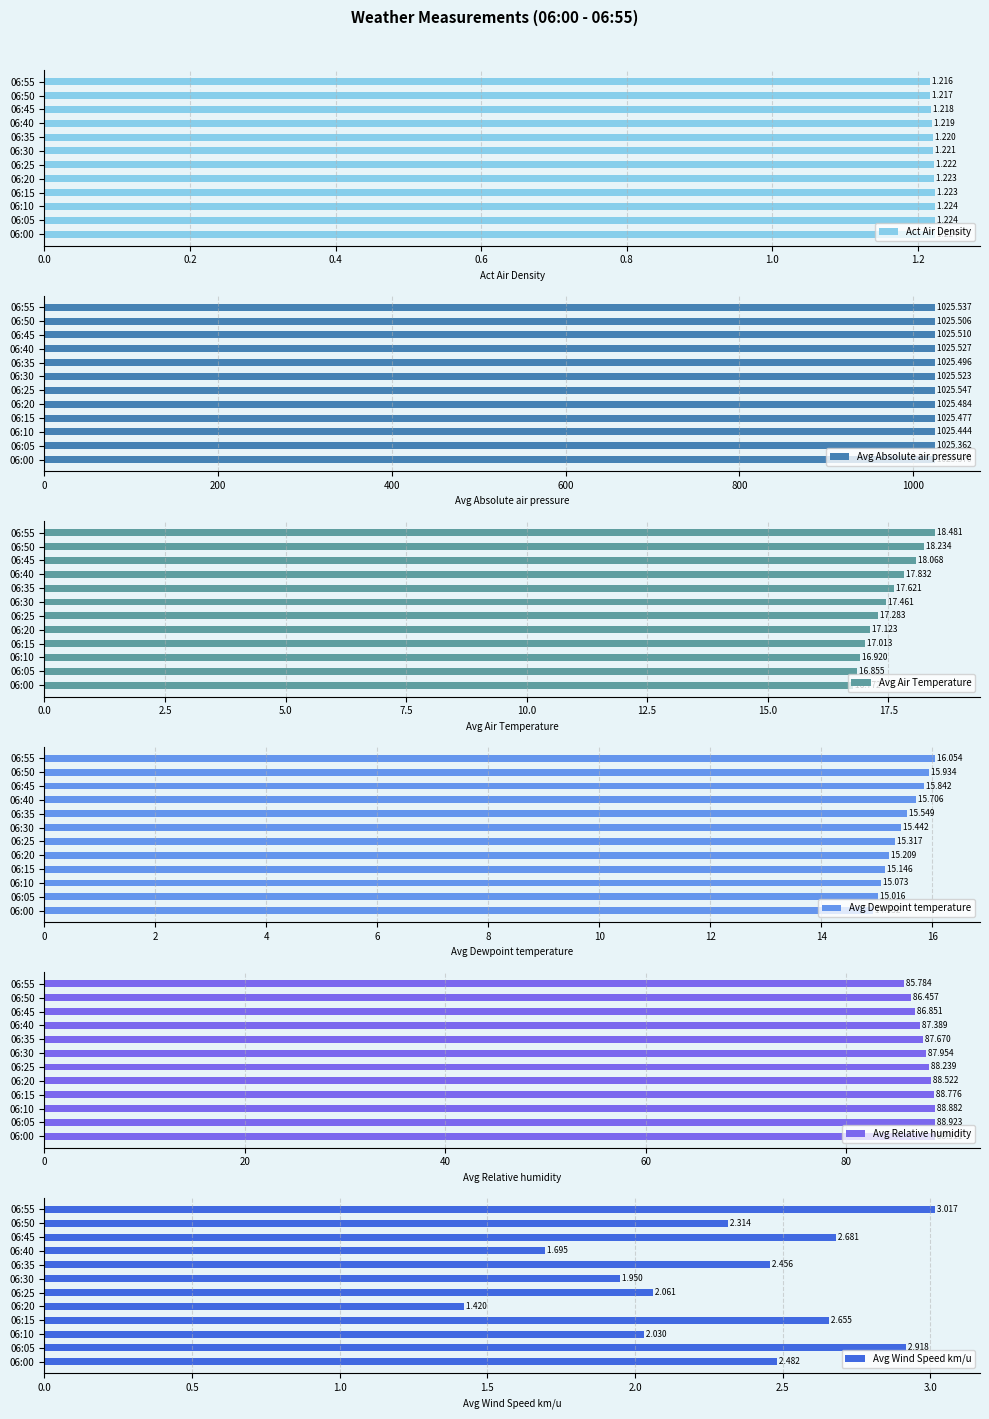

Which series has the largest total across all categories?

Avg Absolute air pressure